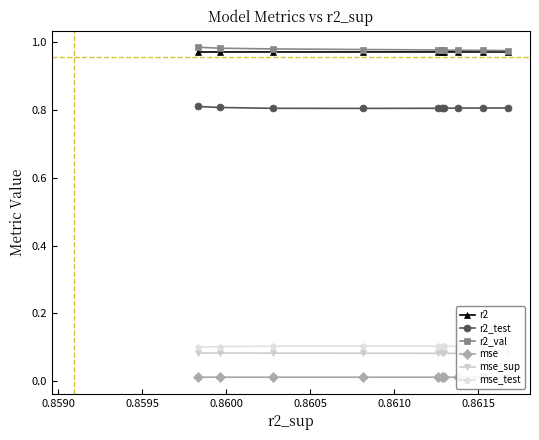

At how many categories does at least one series exceed 0?

10